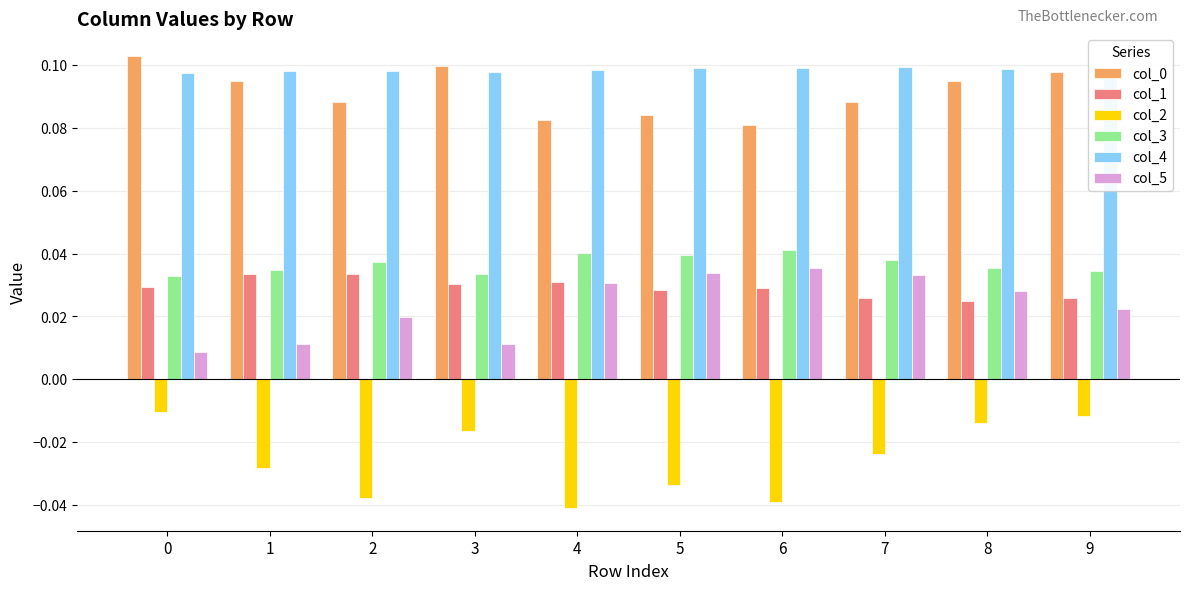

Is the value of col_0 at 0 greater than the value of col_2 at 4?

Yes